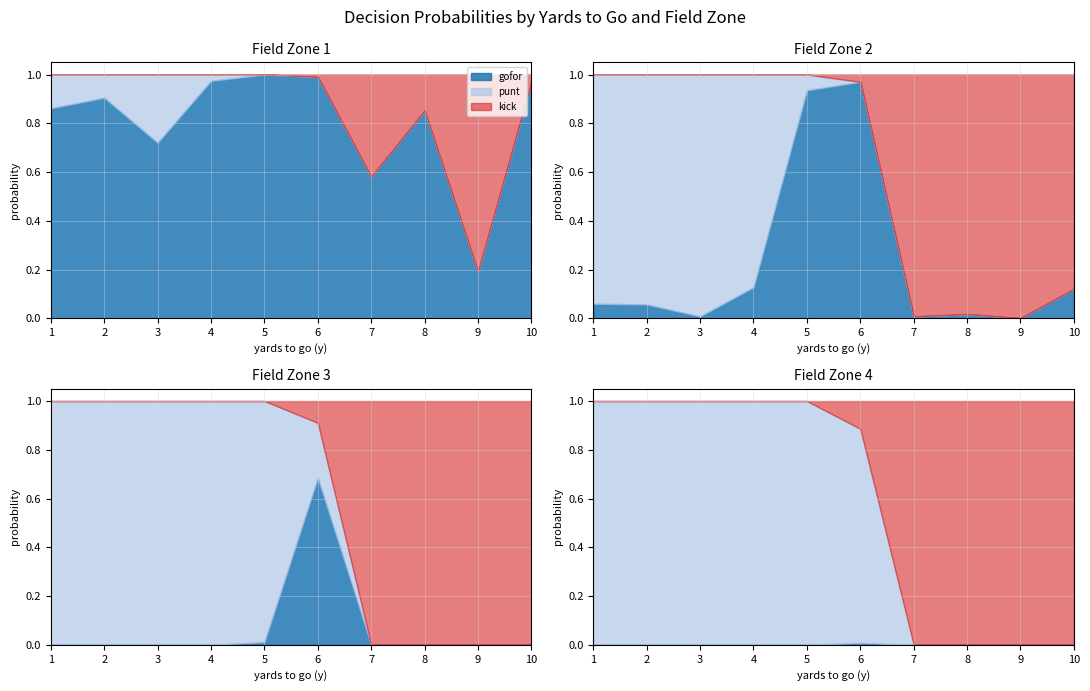

What is the total value across all series at 12?

1.0